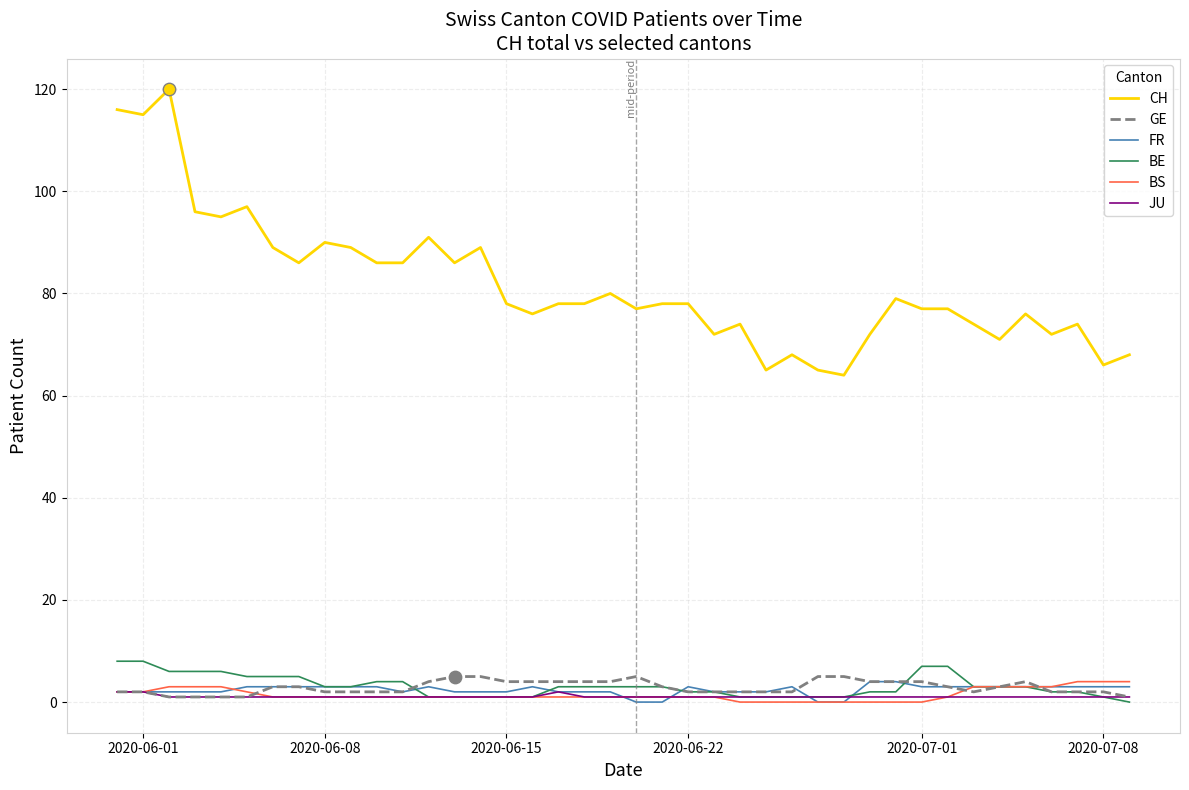

At how many categories does at least one series exceed 28?

40